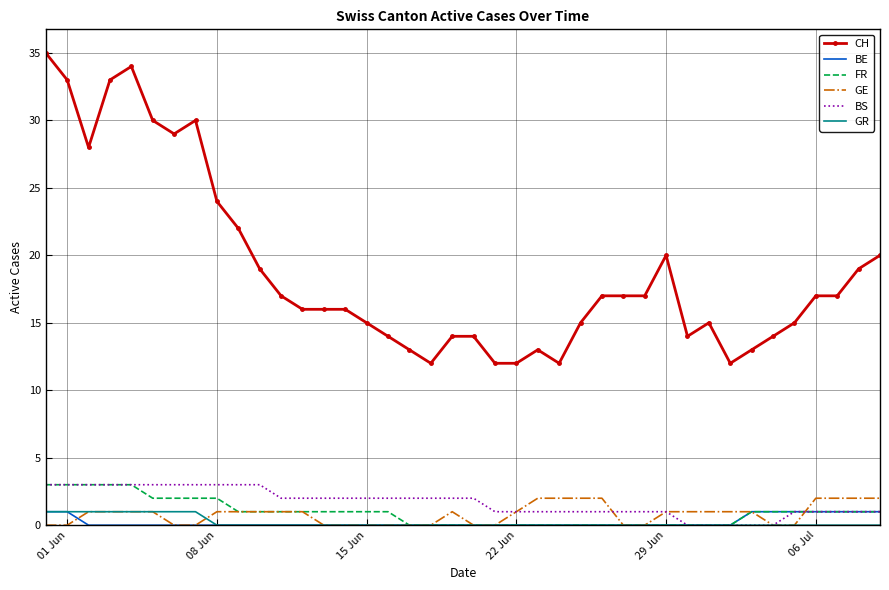

Which series has the largest total across all categories?

CH